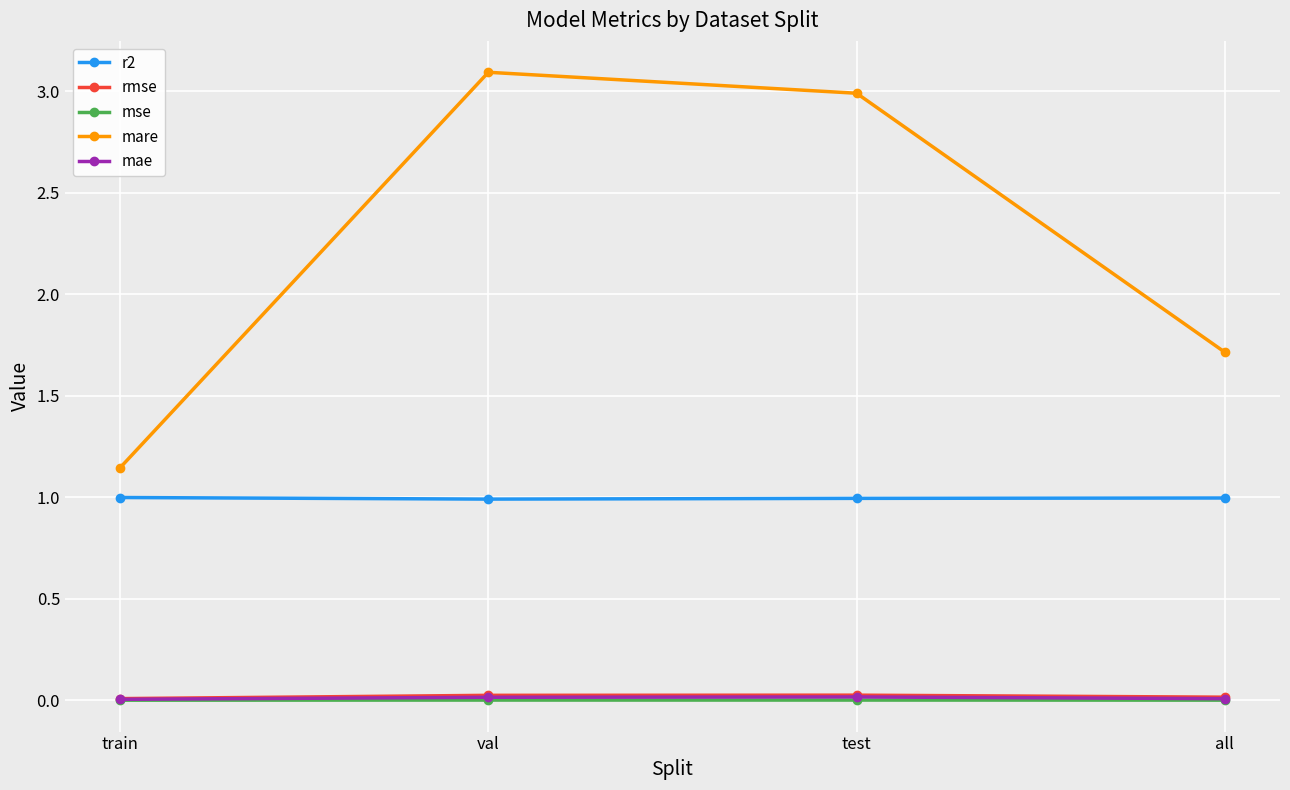

True or false: rmse and r2 cross at least once.

False